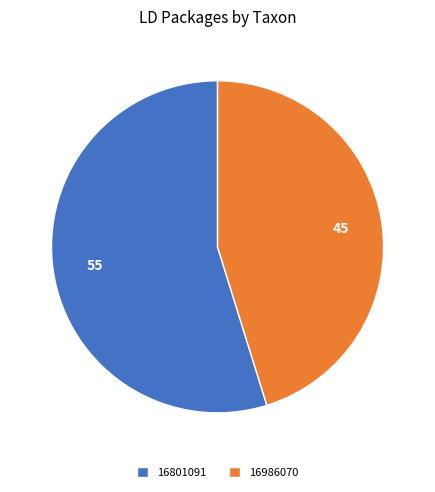

How many segments does this pie chart have?

2